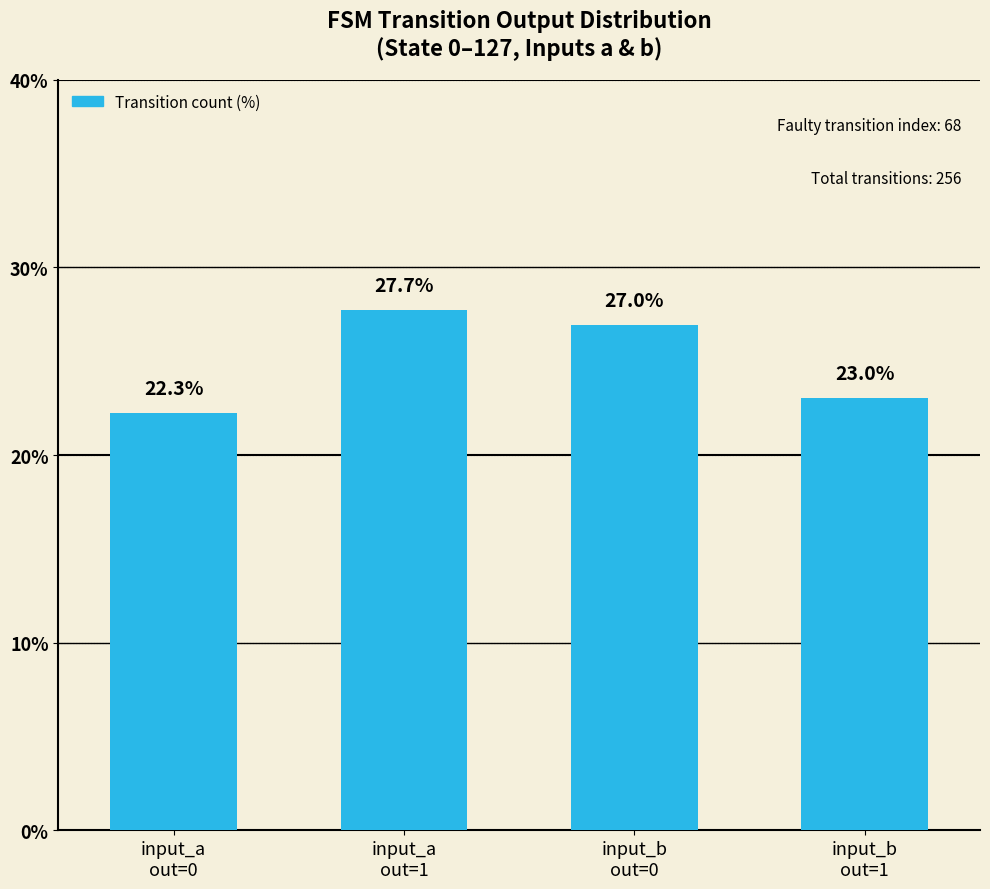

How many bars are there in total?

4